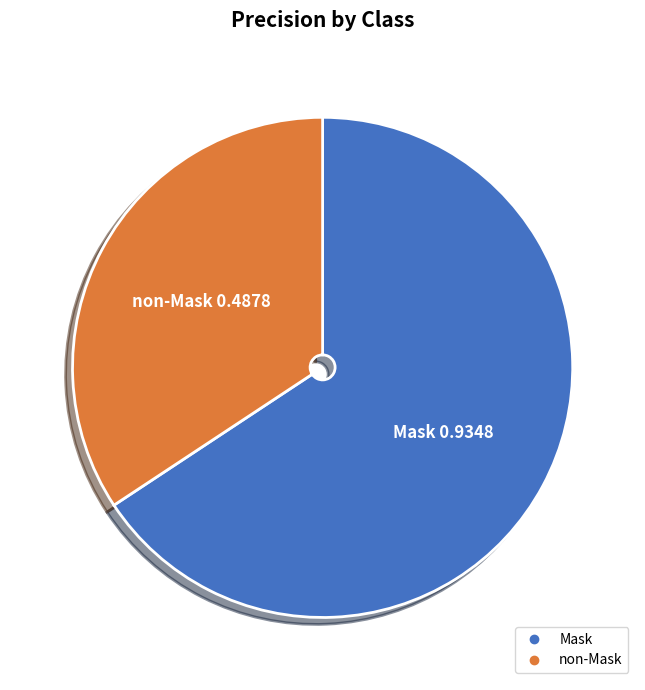

Does non-Mask represent more than half of the total?

No